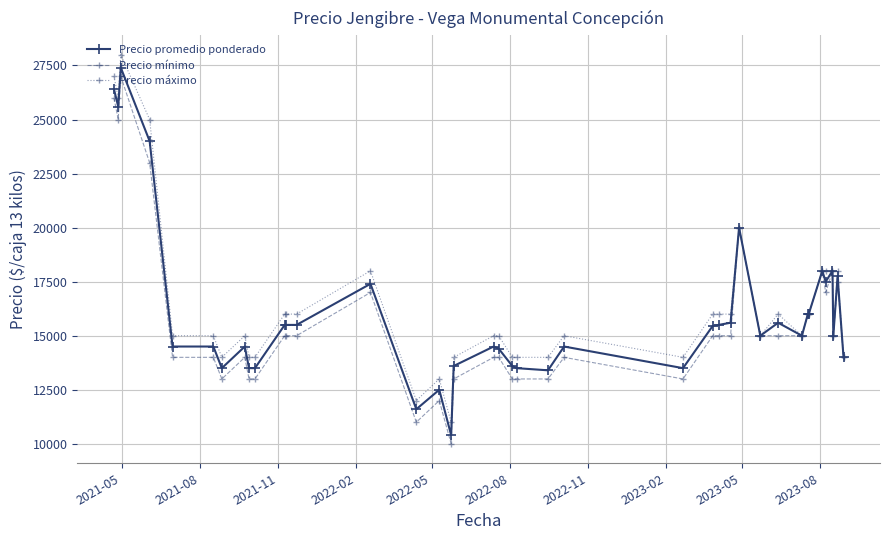

Rank the series by their average value, from highest to lowest.

Precio máximo, Precio promedio ponderado, Precio mínimo